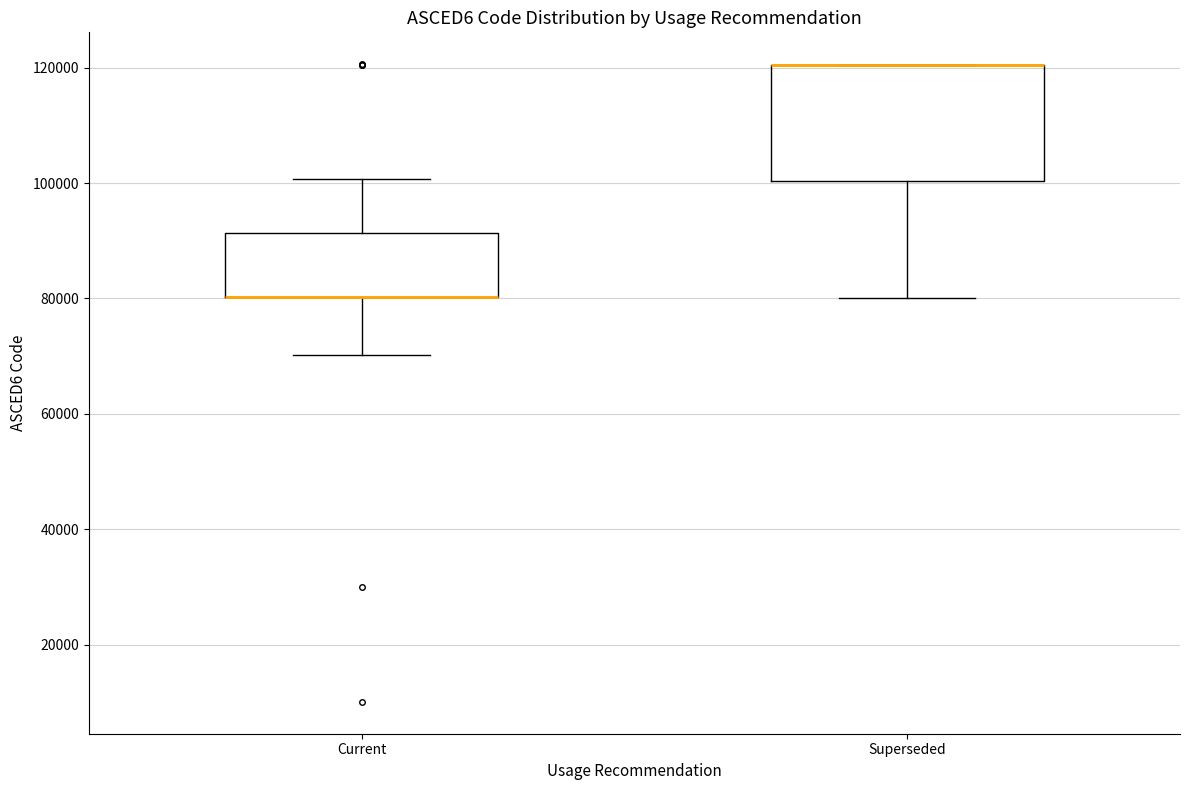

Reading left to right, transcribe this box plot: for each box, give where its median line is, the range the box spans, and where its two whiskers end, as read against the y-axis. The values are not printed on the chart, so give them approximately, as read against the axis.

Current: median 80000 (drawn on the box's lower edge), box 80000 to 92000, whiskers 70000 to 100000
Superseded: median 120000 (drawn on the box's upper edge), box 100000 to 120000, whiskers 80000 to 120000